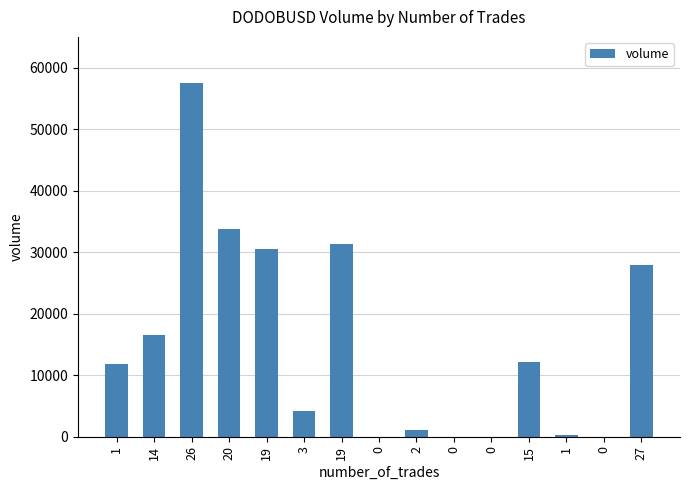

Count the number of categories in the chart.

15